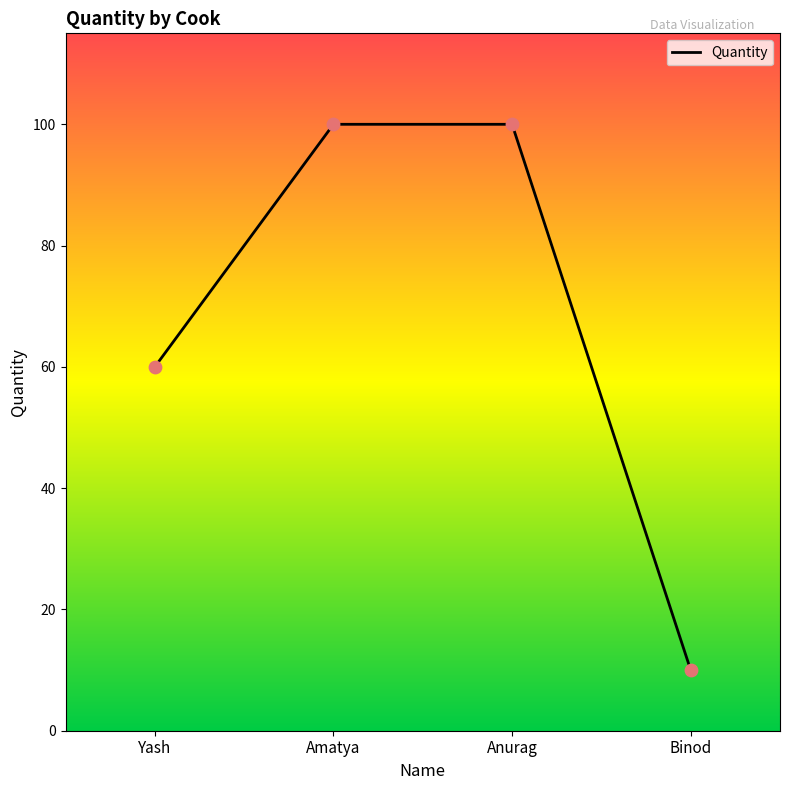

Which has a higher value, Yash or Amatya?

Amatya